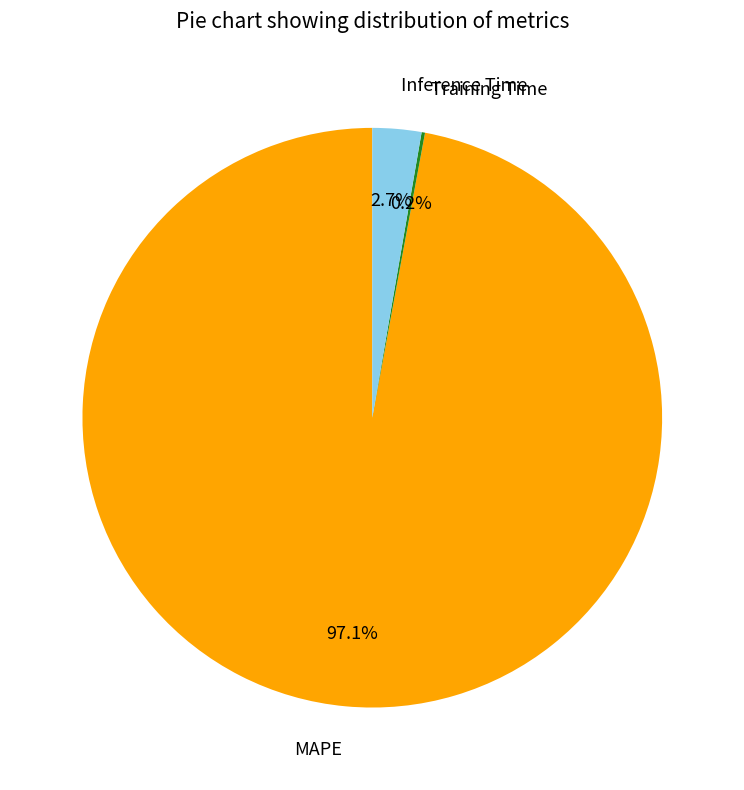

To the nearest percent, what is the combined percentage of Inference Time and MAPE?

100%